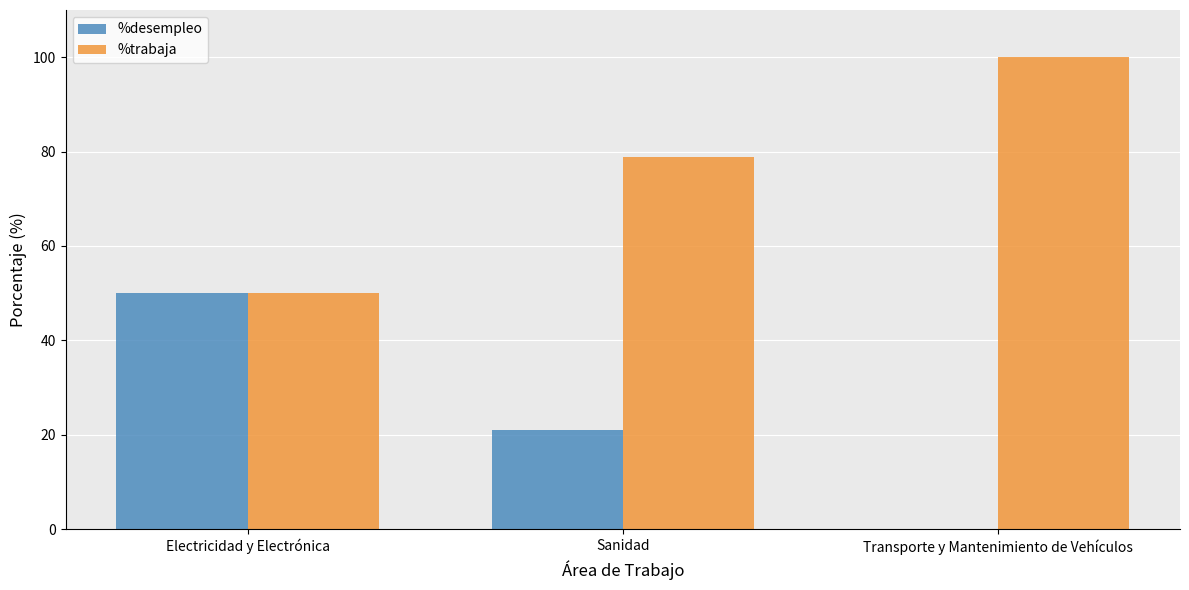

Is it true that %desempleo equals 0.0 at Transporte y Mantenimiento de Vehículos?

True